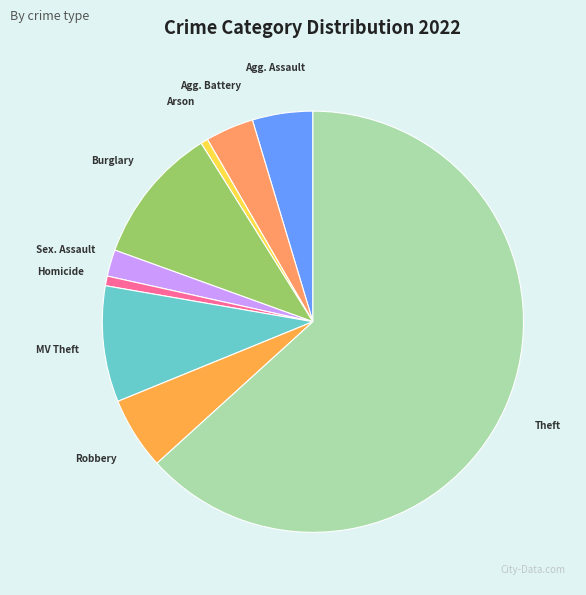

How many segments does this pie chart have?

9